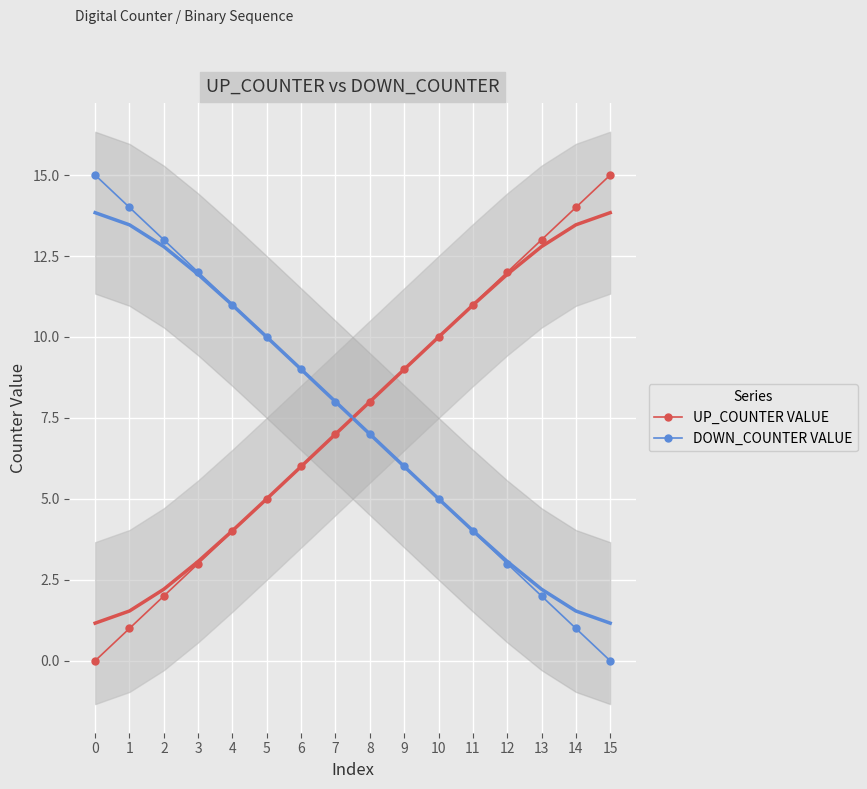

At how many categories does at least one series exceed 2?

16